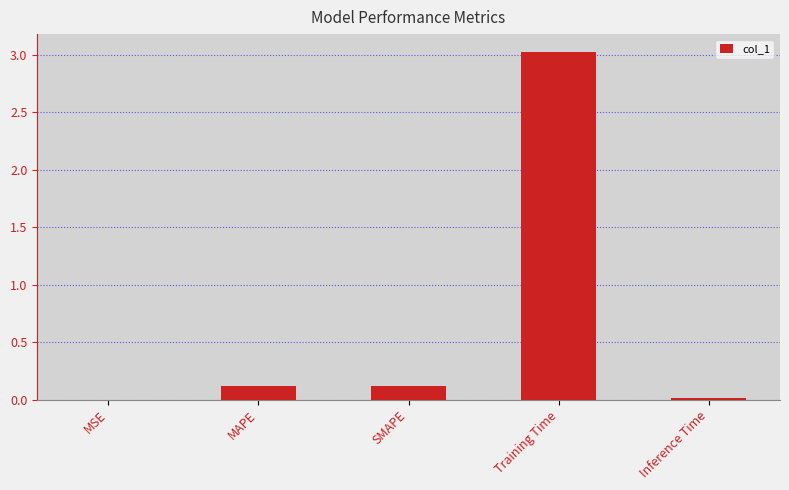

What is the sum of the values at MAPE and Inference Time?

0.1